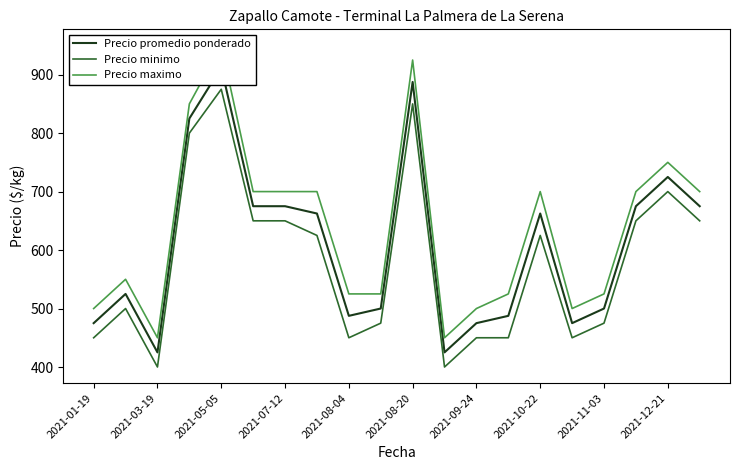

In Precio minimo, how many points are lower than both neighbors (excluding endpoints)?

4